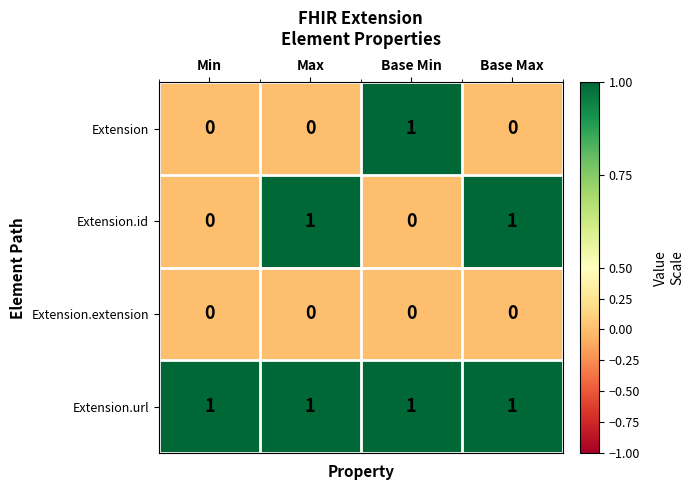

Reading left to right, transcribe all the data shown in this chart.

Extension: Min=0	Max=0	Base Min=1	Base Max=0
Extension.id: Min=0	Max=1	Base Min=0	Base Max=1
Extension.extension: Min=0	Max=0	Base Min=0	Base Max=0
Extension.url: Min=1	Max=1	Base Min=1	Base Max=1